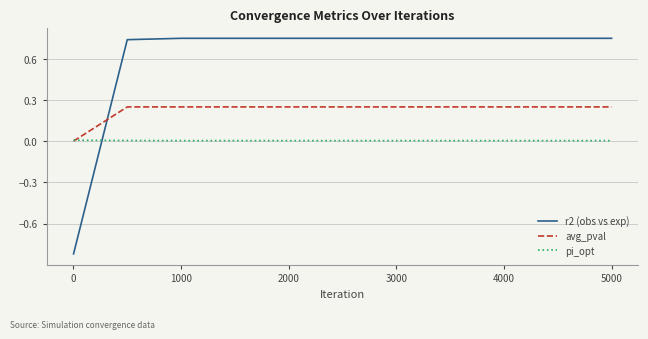

At how many categories does at least one series exceed 0?

11